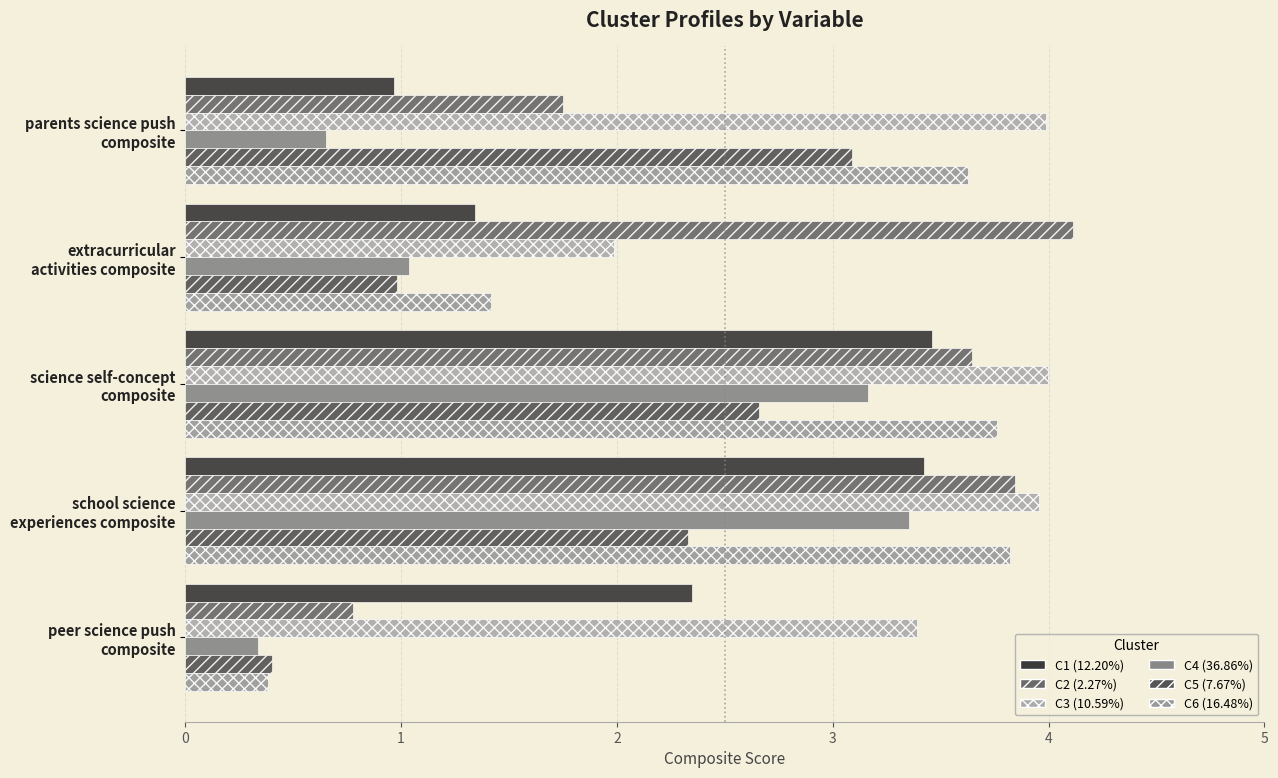

Which category has the lowest value across all series?

peer science push
composite